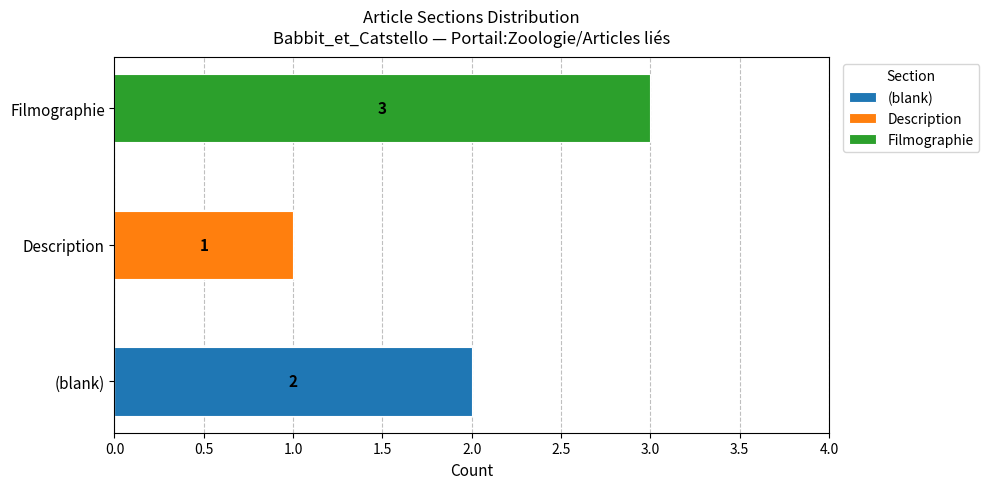

What is the difference between the highest and lowest values at Description?

1